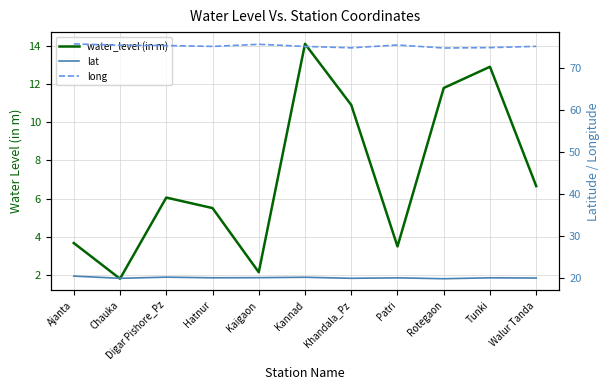

True or false: water_level (in m) and lat intersect in this chart.

False